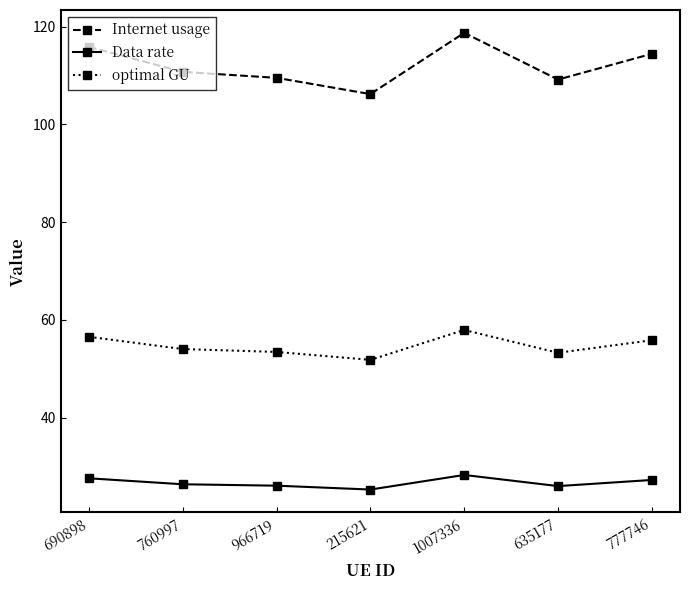

At 635177, list the series in order from smallest to largest.

Data rate, optimal GU, Internet usage